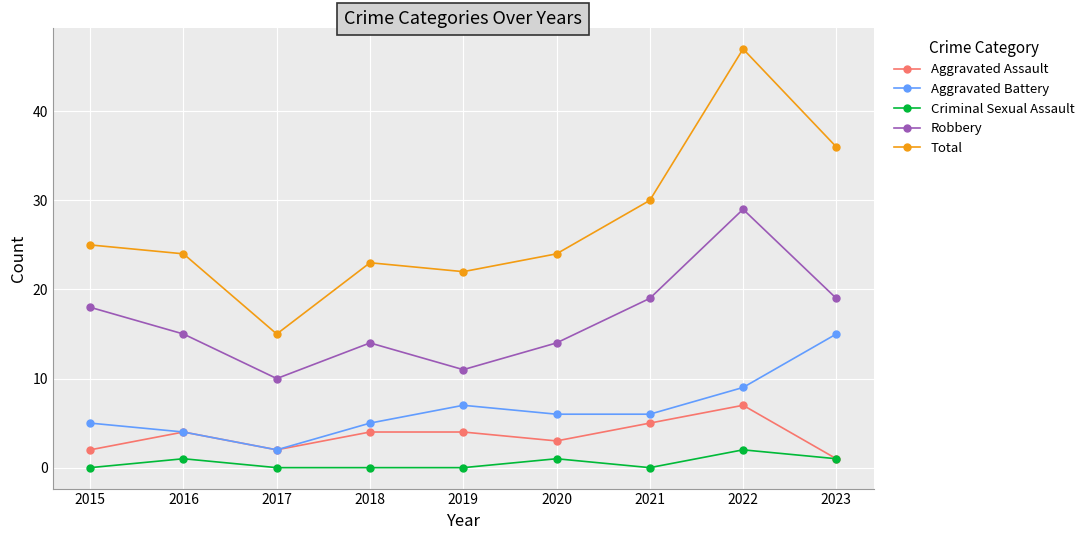

What is the maximum value for Aggravated Assault?

7